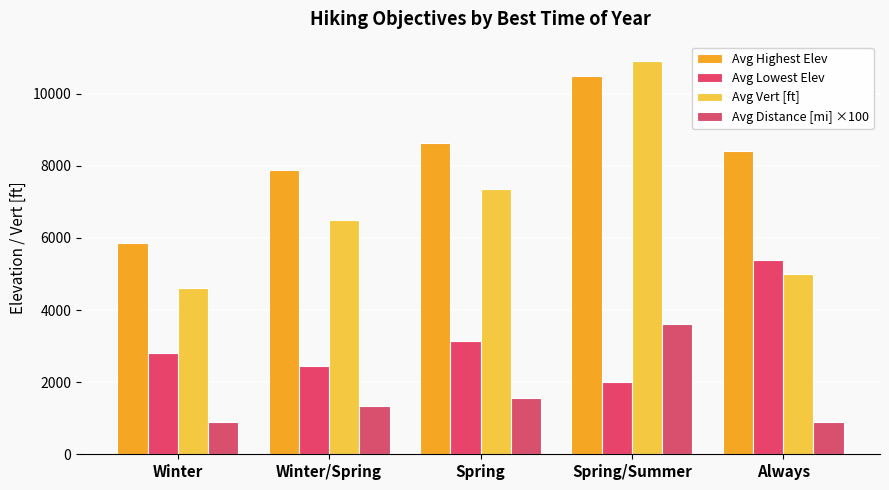

What is the lowest value of the Avg Vert [ft] series?

4615.8